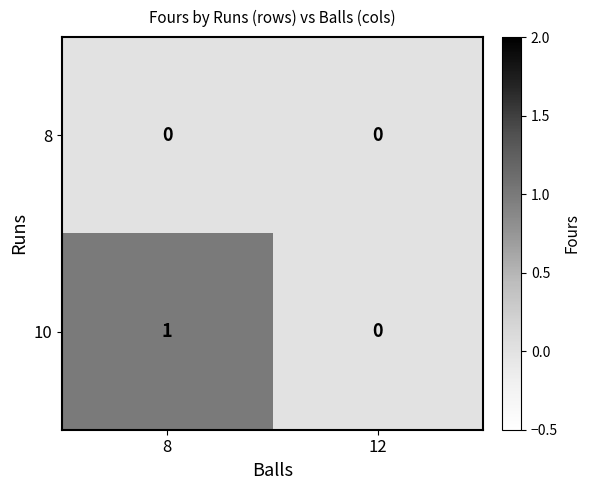

What is the total value across all series at 8?

1